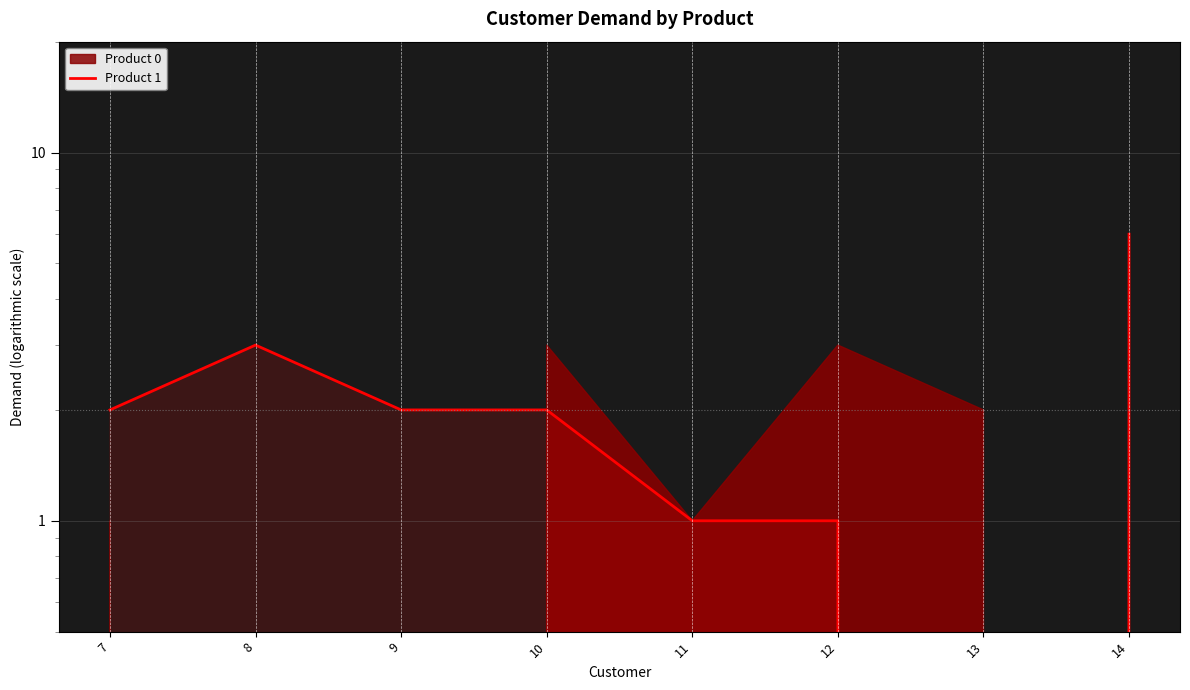

Does the chart display data point markers on the line(s)?

No